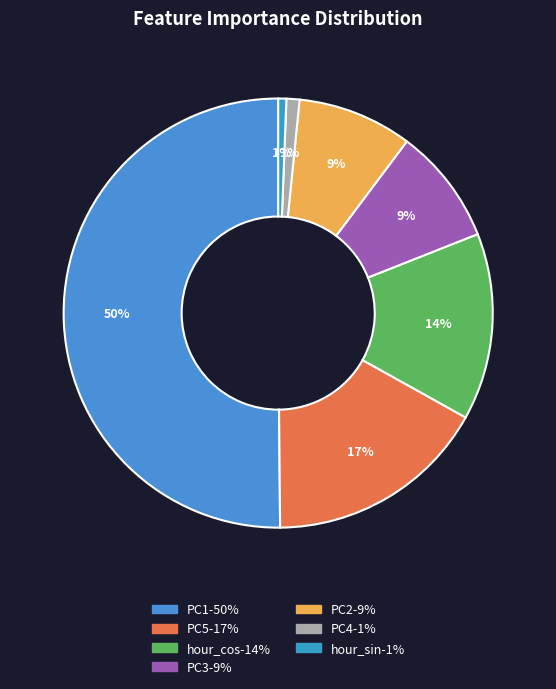

Combined, what portion of the pie is PC1 and PC3?

58.9%